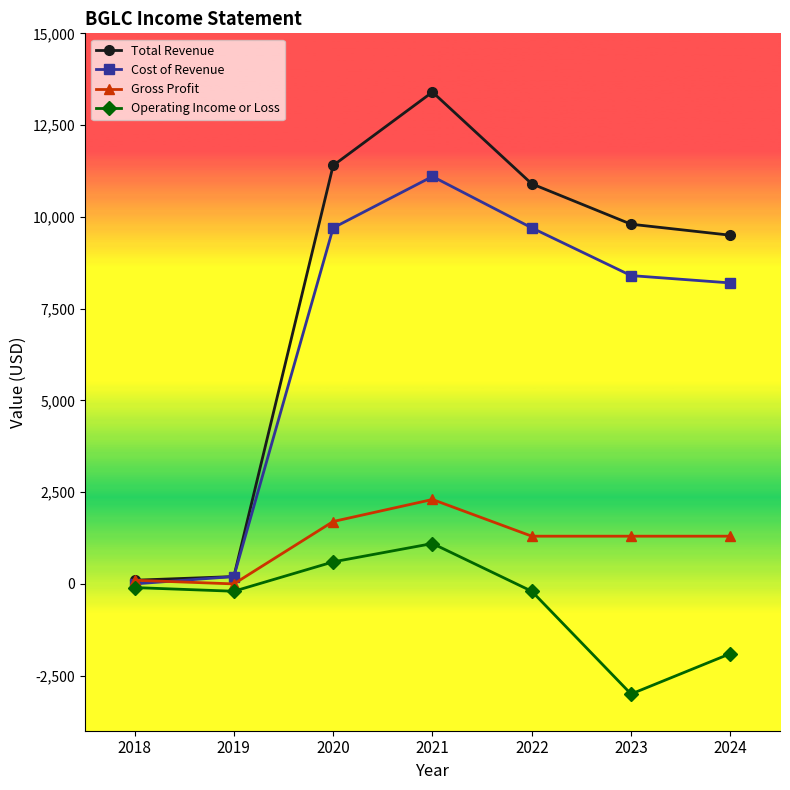

At 2023, list the series in order from largest to smallest.

Total Revenue, Cost of Revenue, Gross Profit, Operating Income or Loss